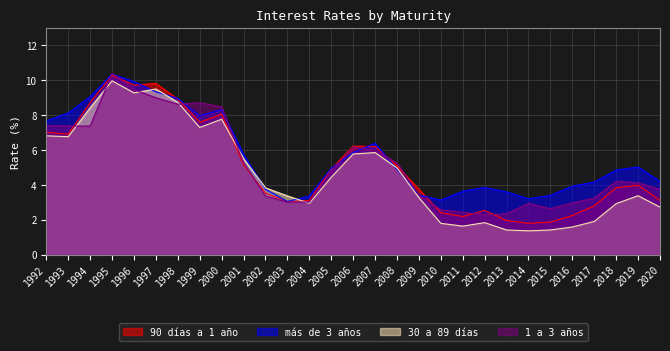

Between 2013 and 2020, which is larger?

2020